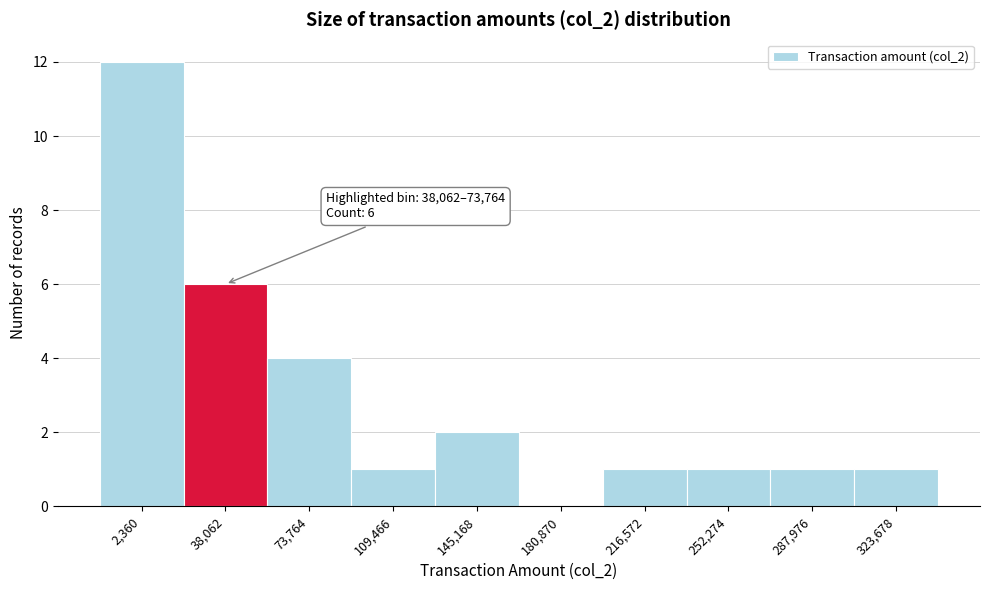

Reading left to right, extract all data points from this chart.

2,360=12	38,062=6	73,764=4	109,466=1	145,168=2	180,870=0	216,572=1	252,274=1	287,976=1	323,678=1